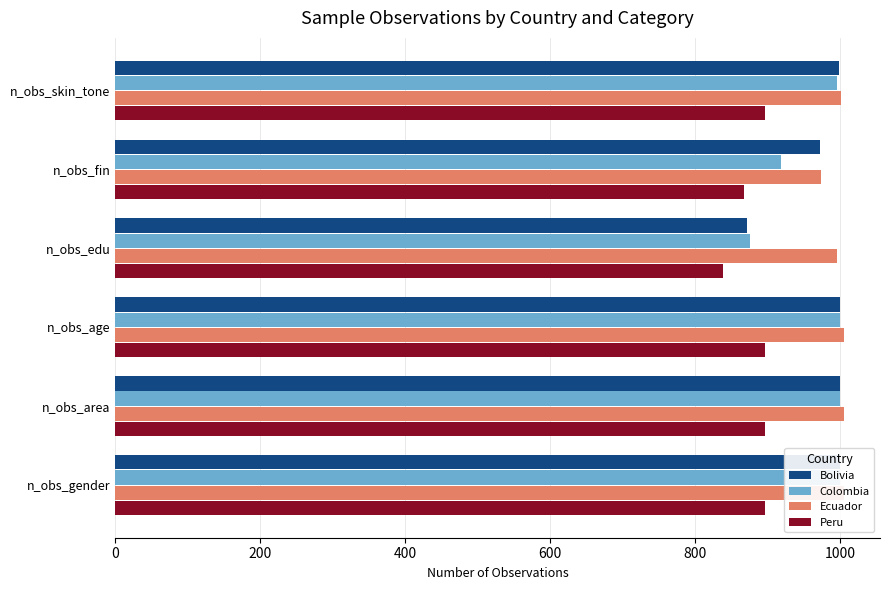

What is the maximum value for Colombia?

1000